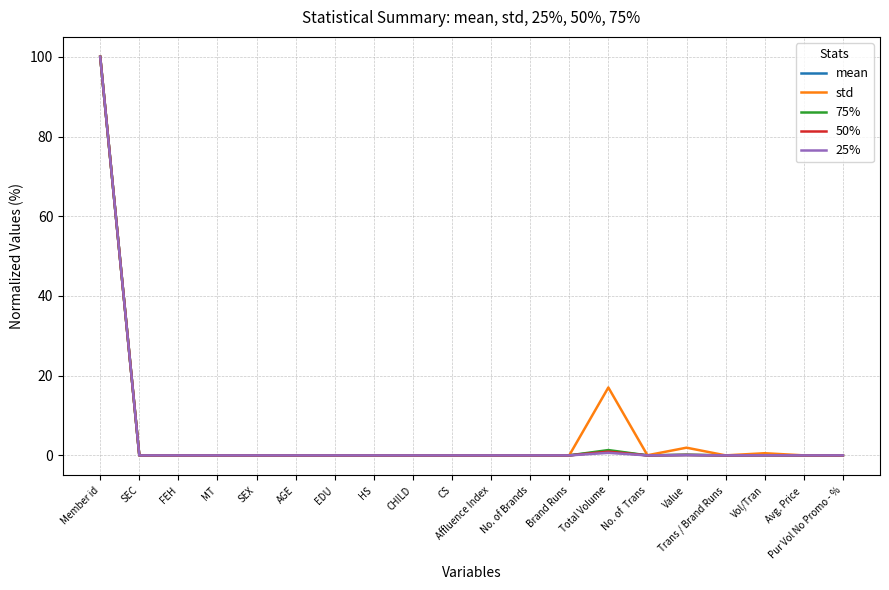

At how many categories does at least one series exceed 43?

1